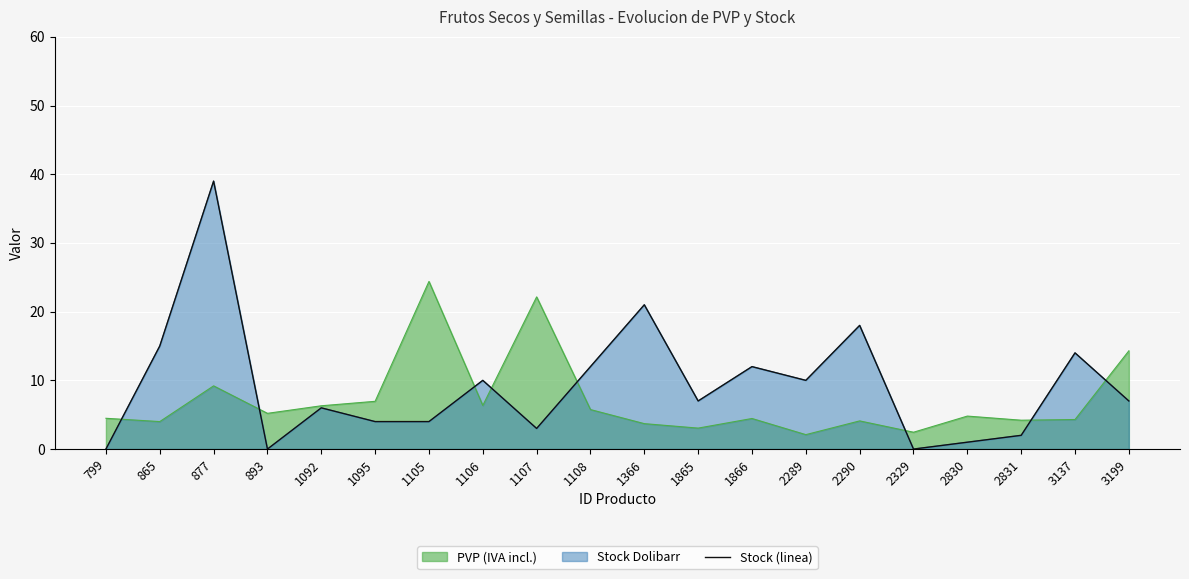

What is the difference between the values at 3199 and 2831?

5